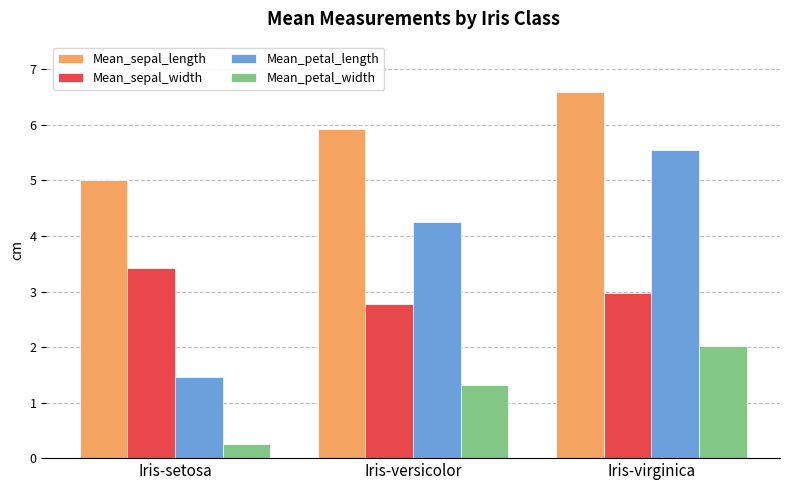

How many data points in Mean_petal_width are less than 1?

1